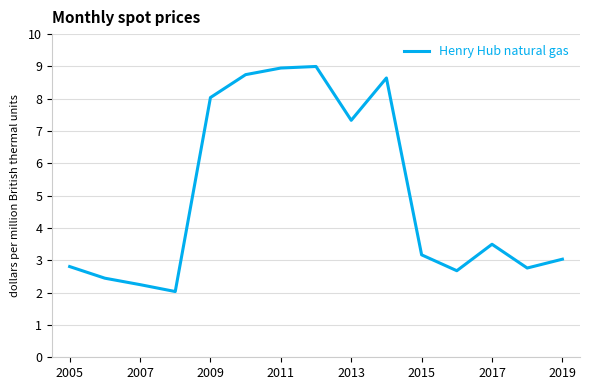

What is the greatest value displayed?

9.0